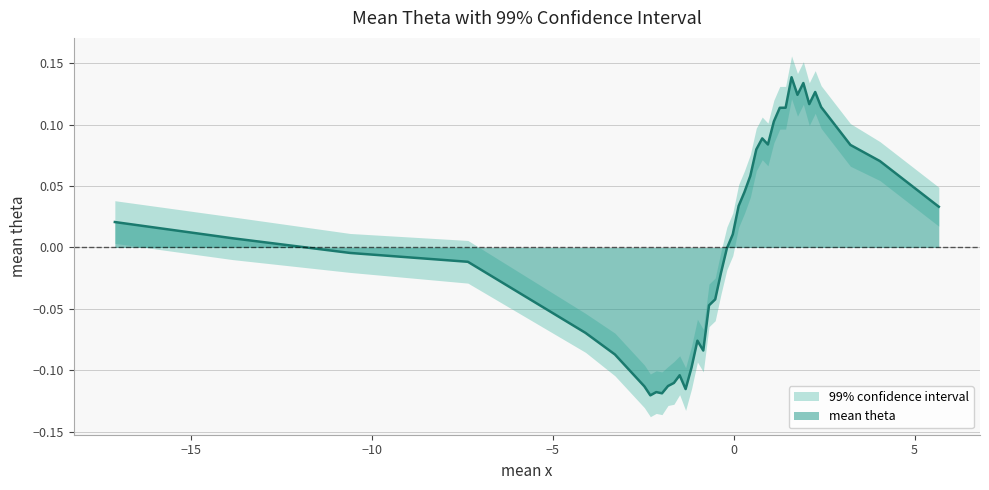

Reading left to right, transcribe all the data shown in this chart.

0.0	0.0	-0.0	-0.0	-0.1	-0.1	-0.1	-0.1	-0.1	-0.1	-0.1	-0.1	-0.1	-0.1	-0.1	-0.1	-0.1	-0.0	-0.0	-0.0	-0.0	0.0	0.0	0.0	0.1	0.1	0.1	0.1	0.1	0.1	0.1	0.1	0.1	0.1	0.1	0.1	0.1	0.1	0.1	0.0